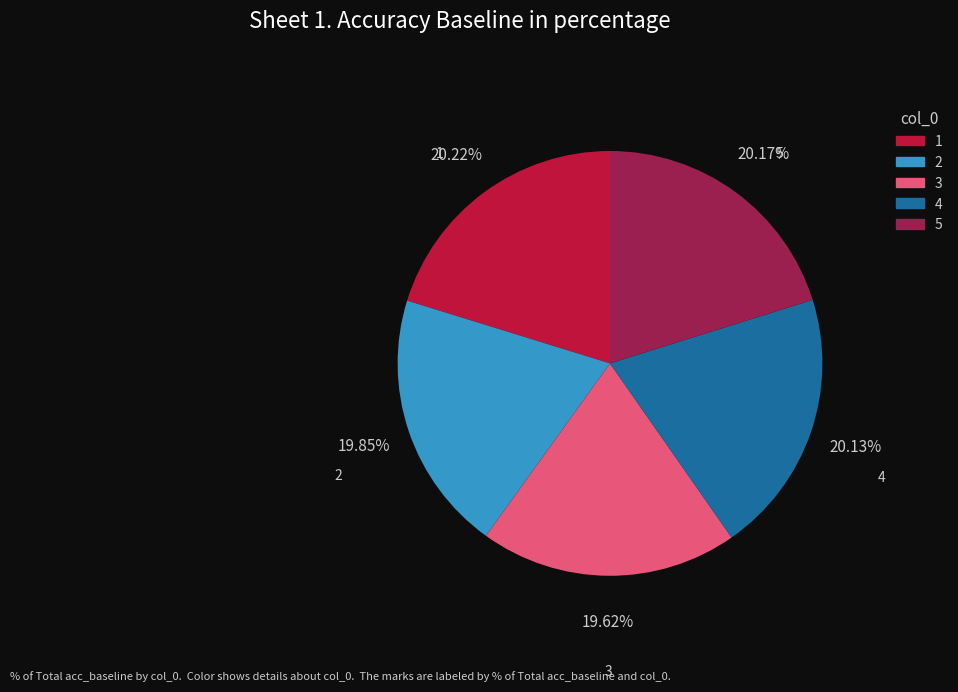

How many slices are in this pie chart?

5